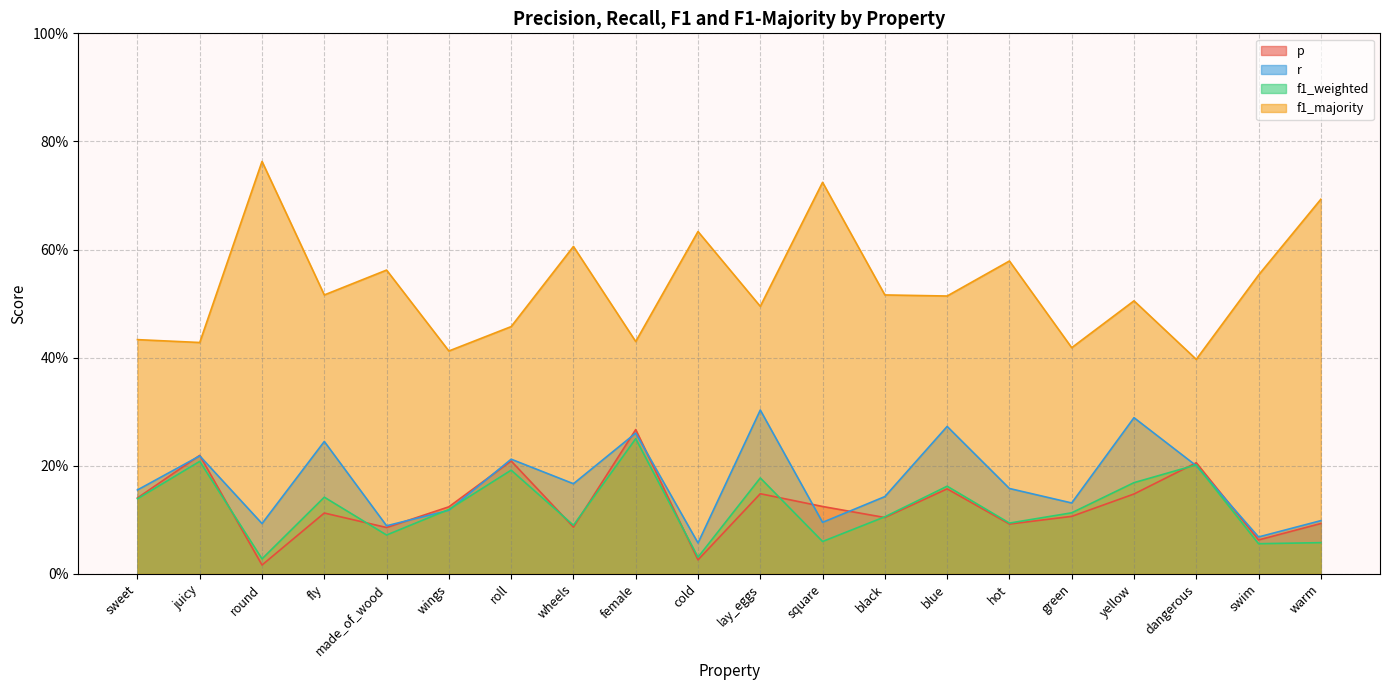

At which category does f1_weighted reach its first local peak?

juicy